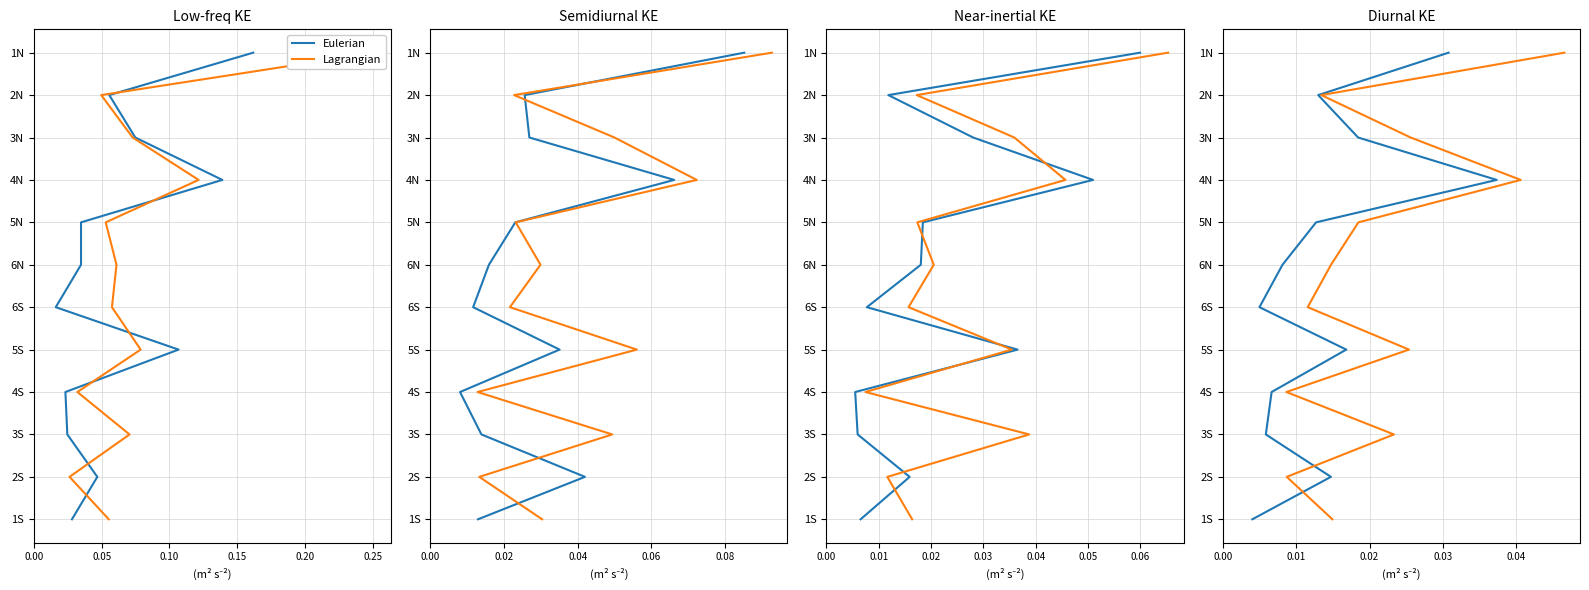

What value does the Lagrangian series have at 0.15?

4